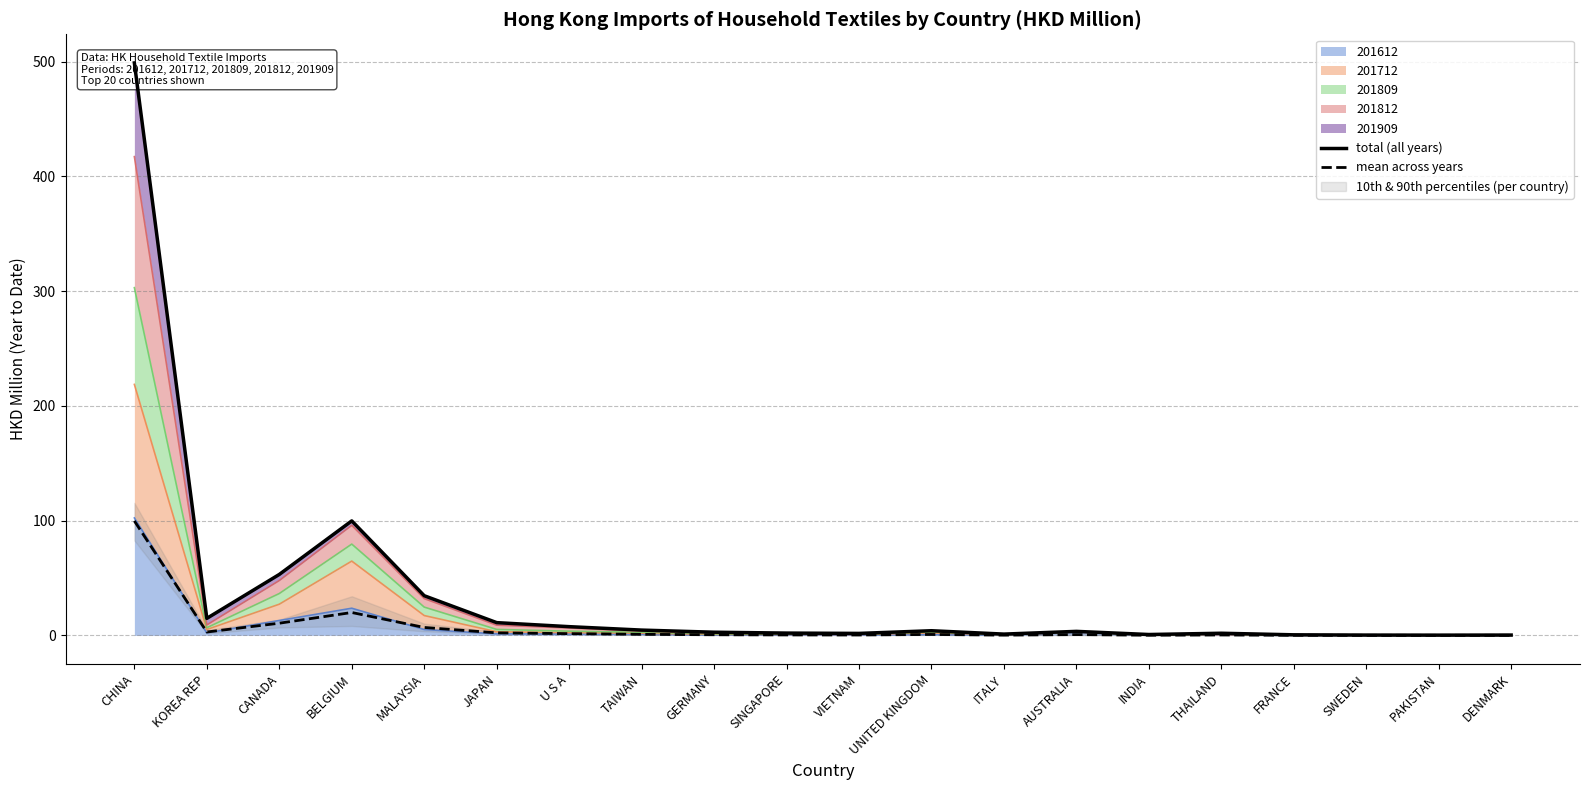

What is the sum of all mean across years values?

148.7